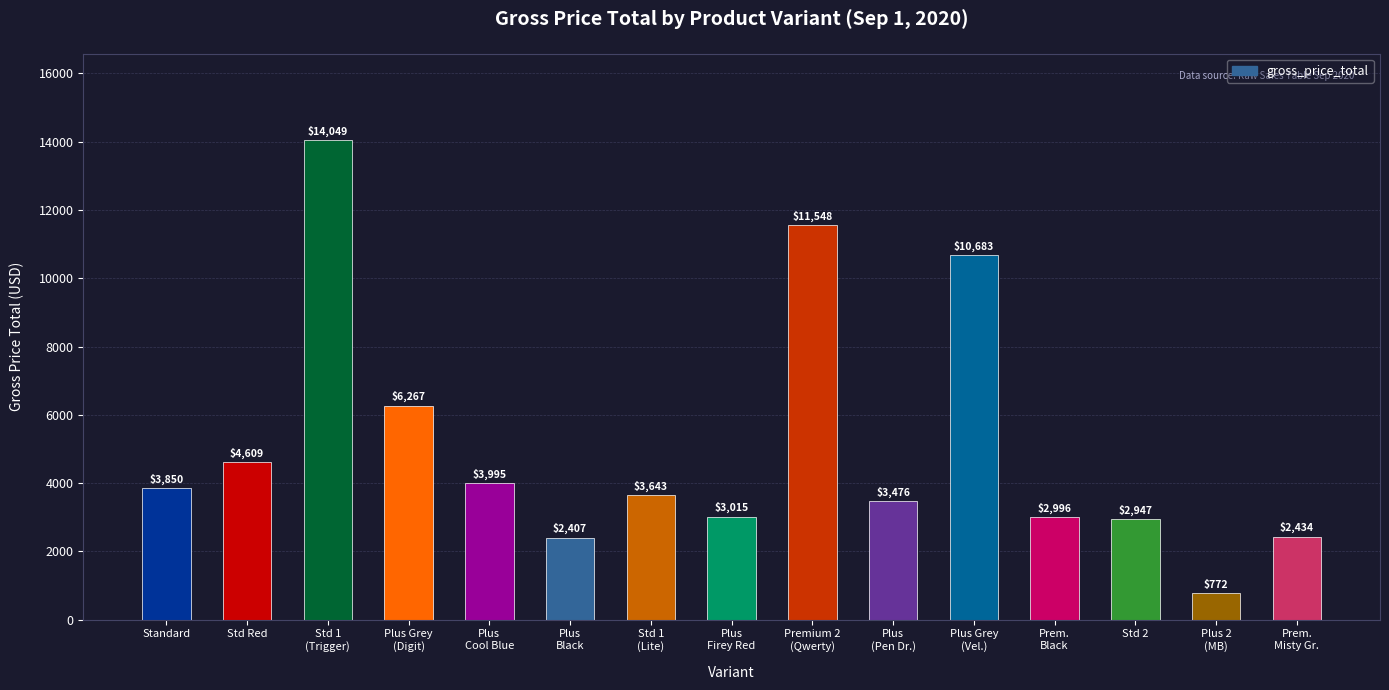

What is the label of the 10th bar from the left?

Plus
(Pen Dr.)